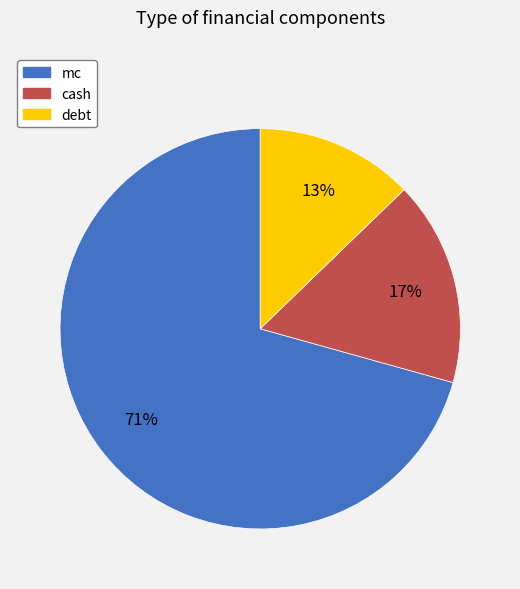

Which category has the smallest portion of the pie?

debt